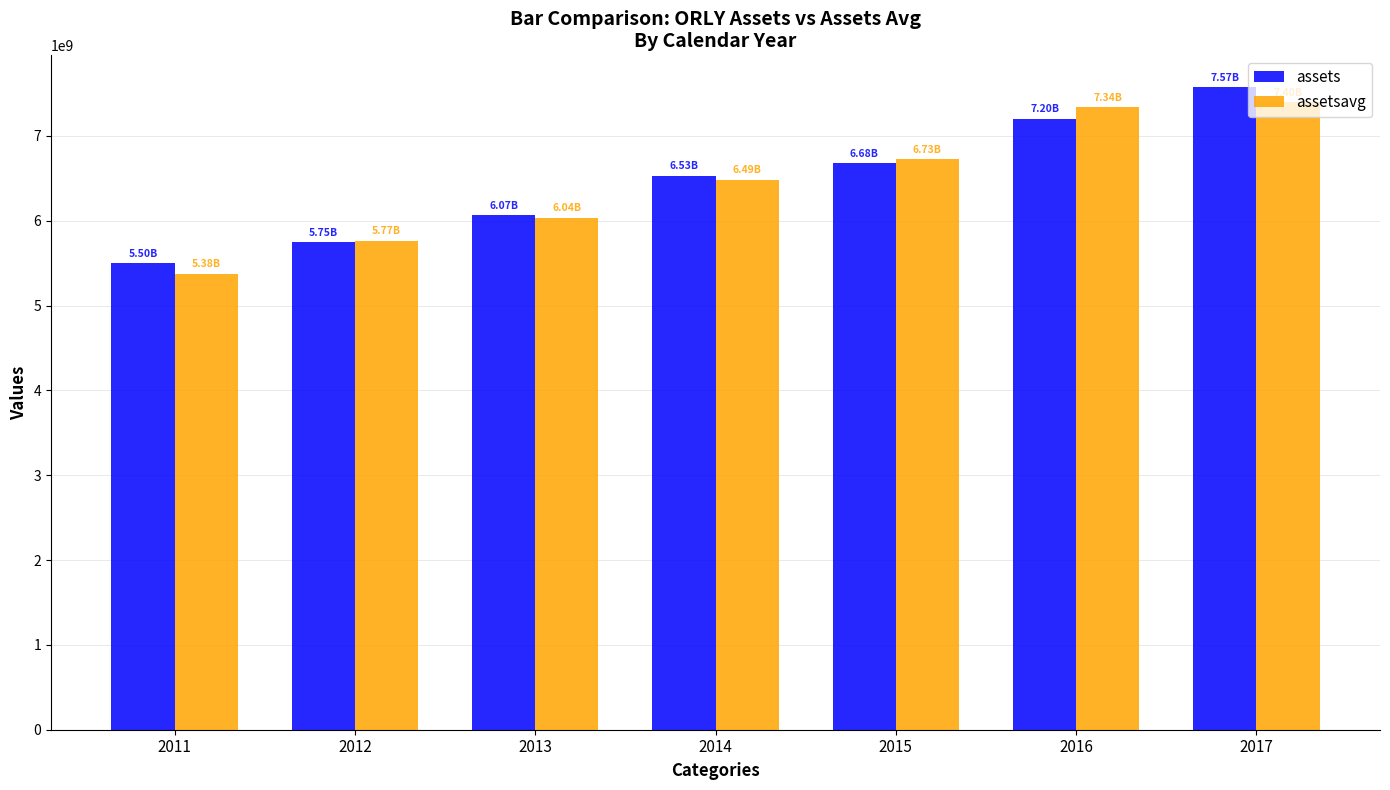

How many groups of bars are there?

7